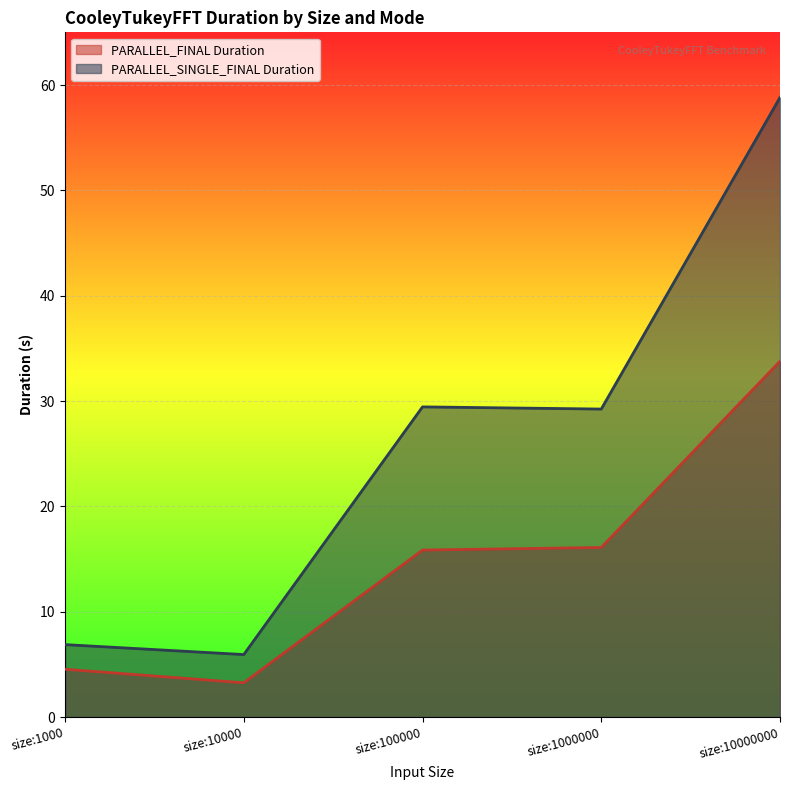

At which label is PARALLEL_FINAL Duration closest to 18?

size:1000000